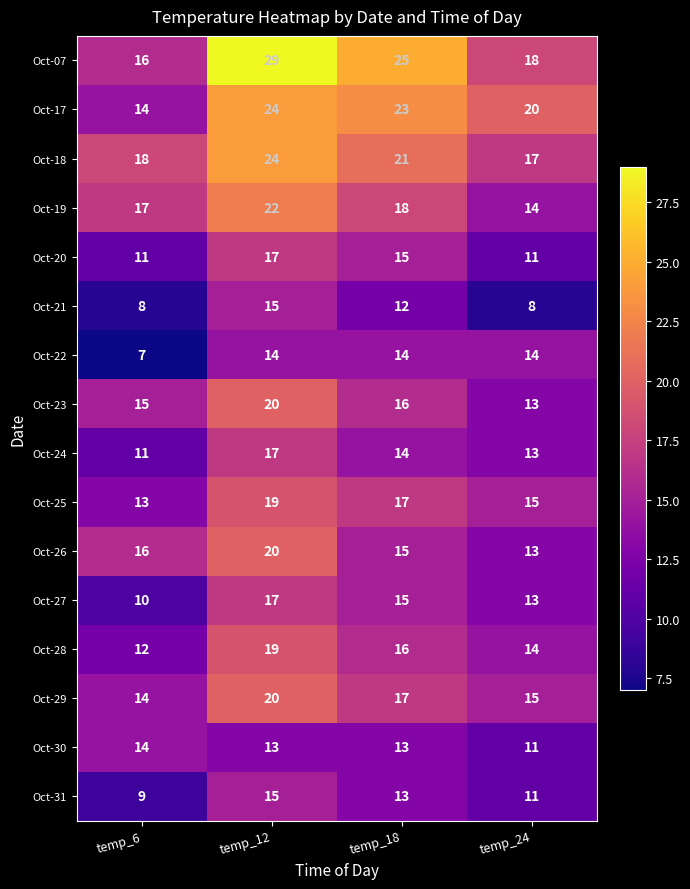

How many data points does each series have?

4